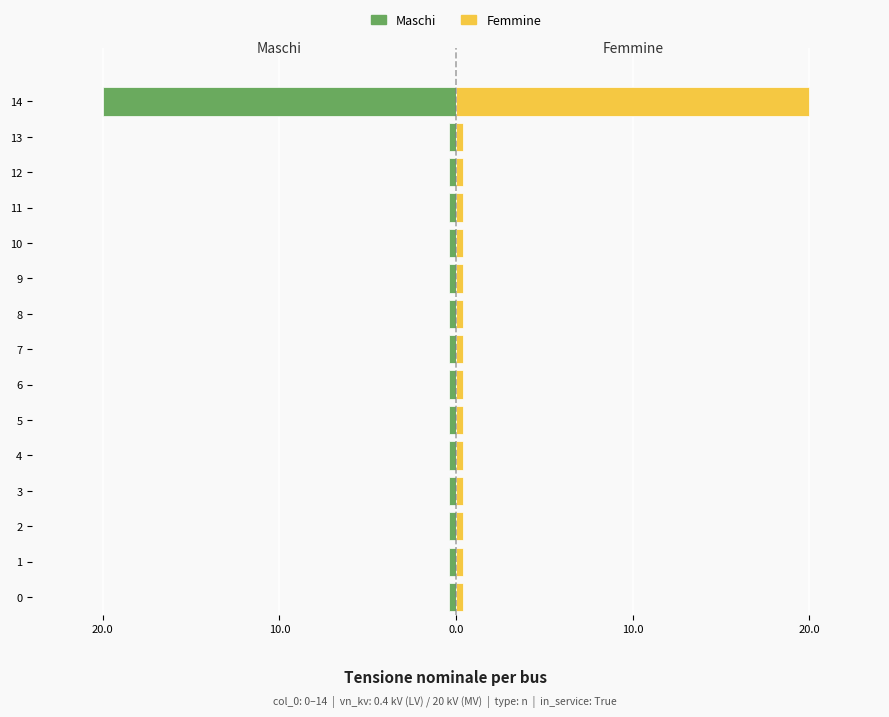

Between 1 and 0, which is larger?

1